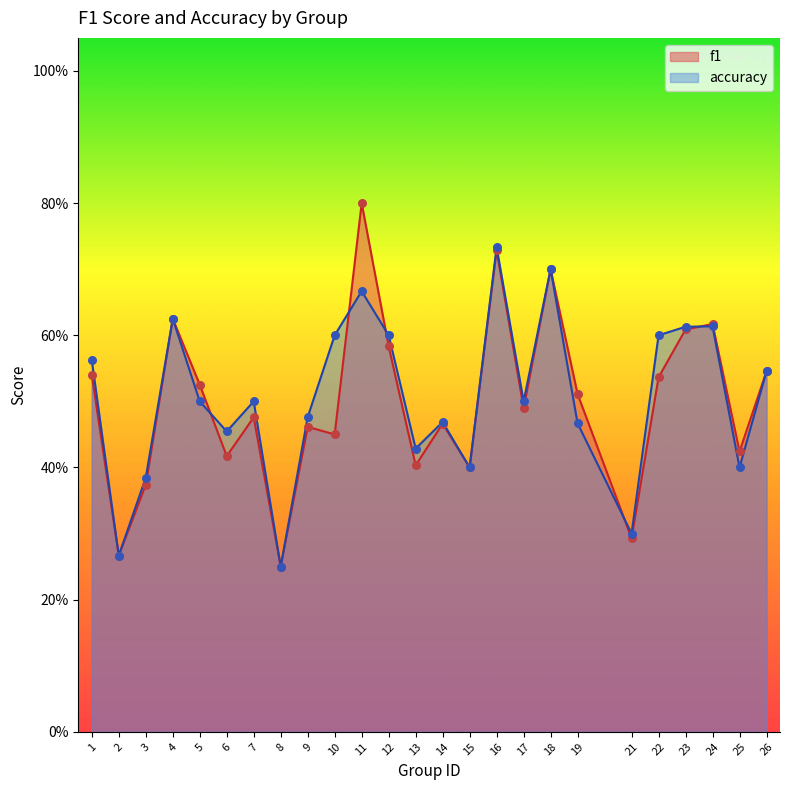

At how many categories does at least one series exceed 0?

25